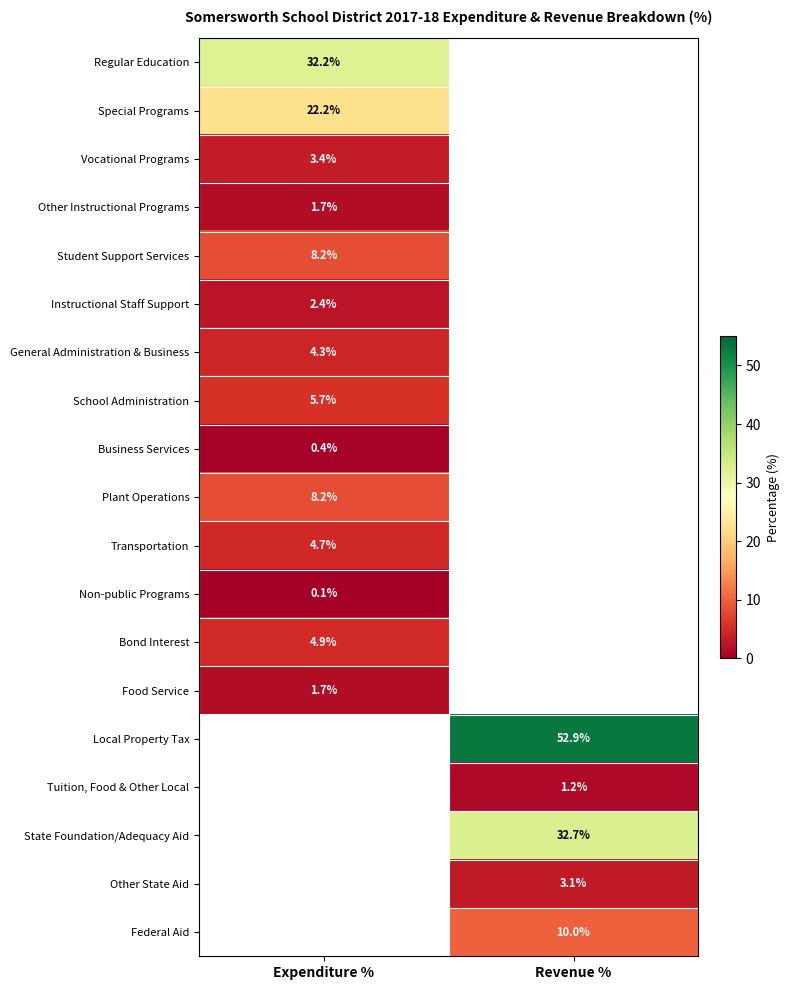

What is the smallest value displayed?

0.1